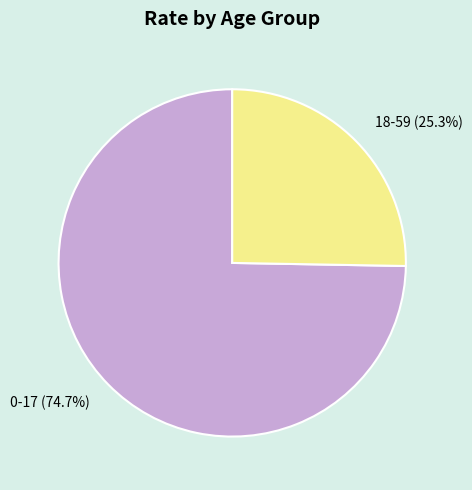

To the nearest percent, what is the difference between the largest and smallest slice percentages?

49%